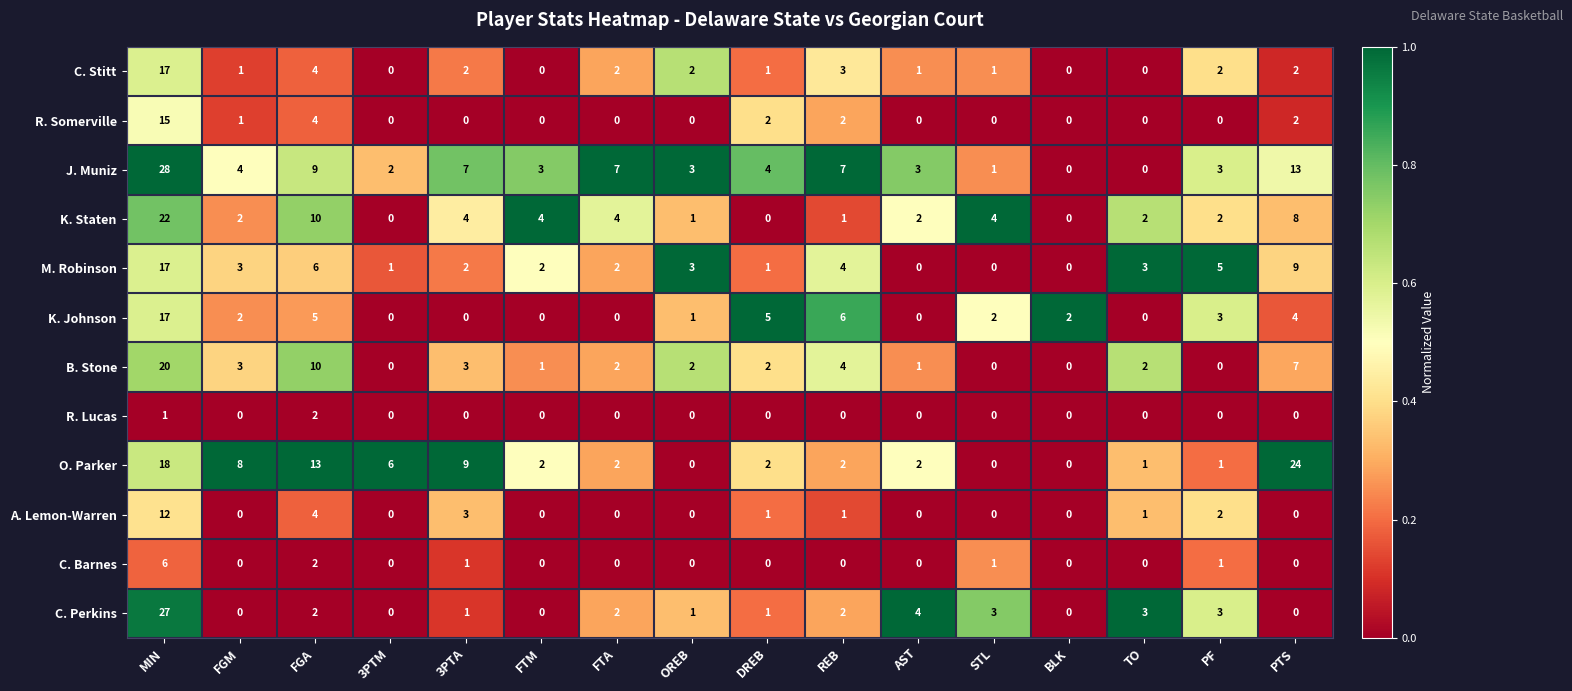

What is the sum of all J. Muniz values?

94